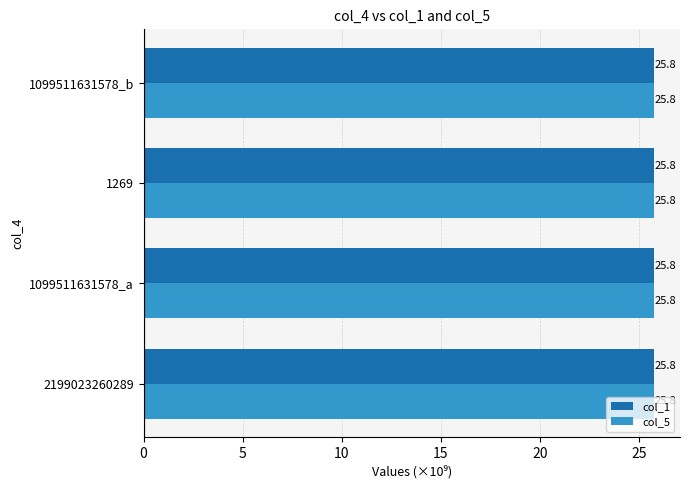

What are all the series names shown in the legend?

col_1, col_5